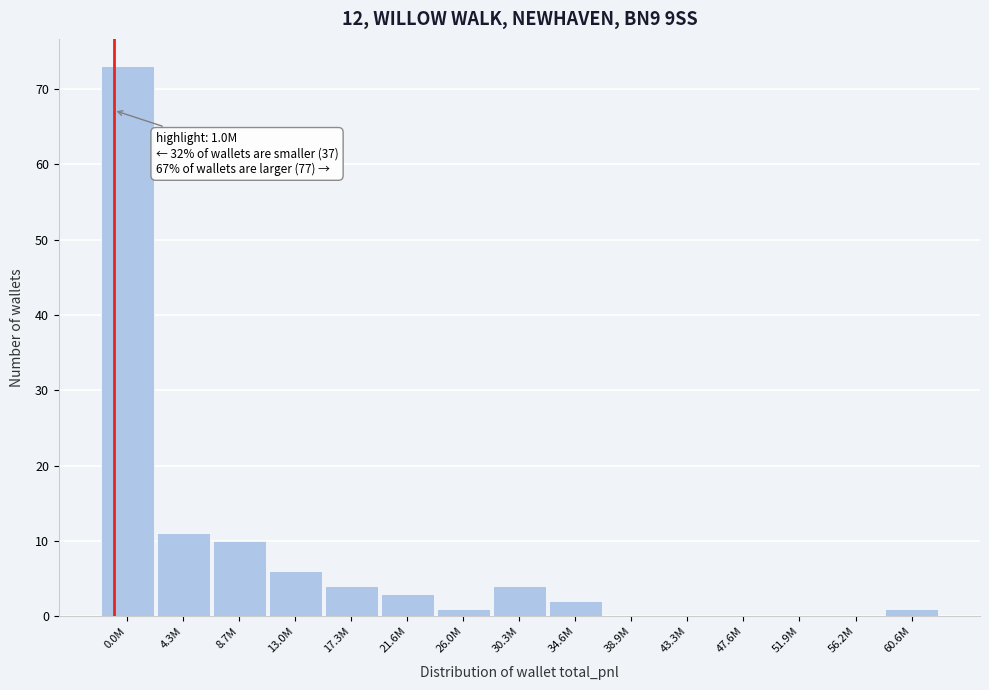

Reading left to right, what are all the values shown in this chart?

0.0M=73	4.3M=11	8.7M=10	13.0M=6	17.3M=4	21.6M=3	26.0M=1	30.3M=4	34.6M=2	38.9M=0	43.3M=0	47.6M=0	51.9M=0	56.2M=0	60.6M=1